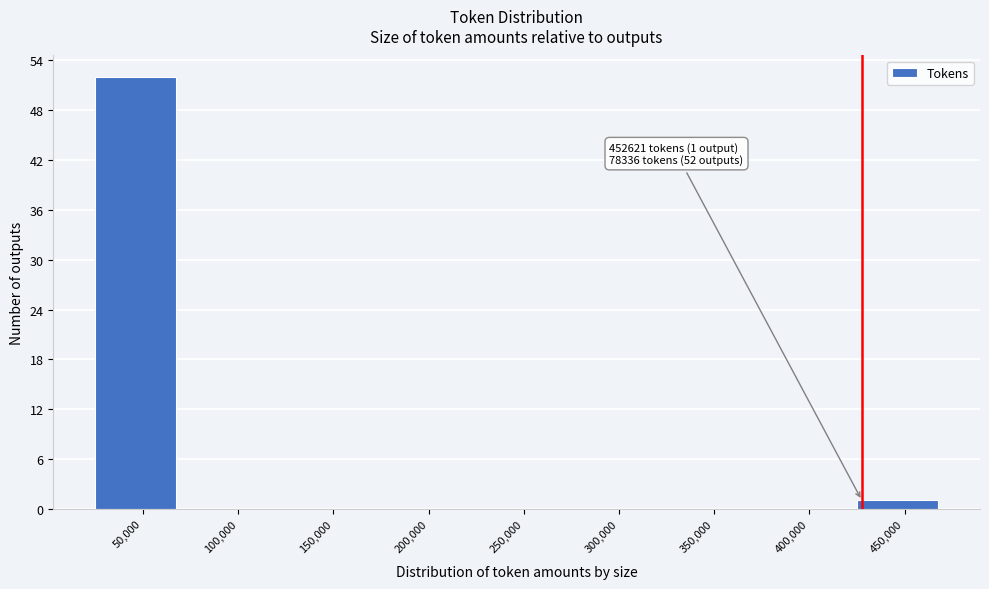

Reading right to left, transcribe all the data shown in this chart.

450,000=1	400,000=0	350,000=0	300,000=0	250,000=0	200,000=0	150,000=0	100,000=0	50,000=52